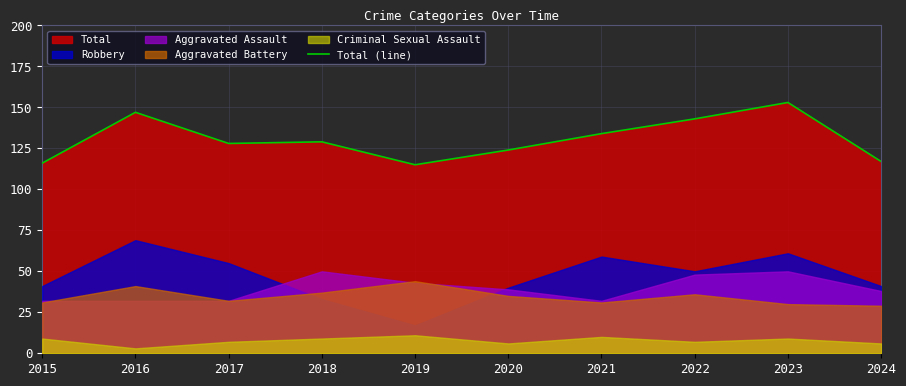

True or false: the data shows 115 at 2019.

True